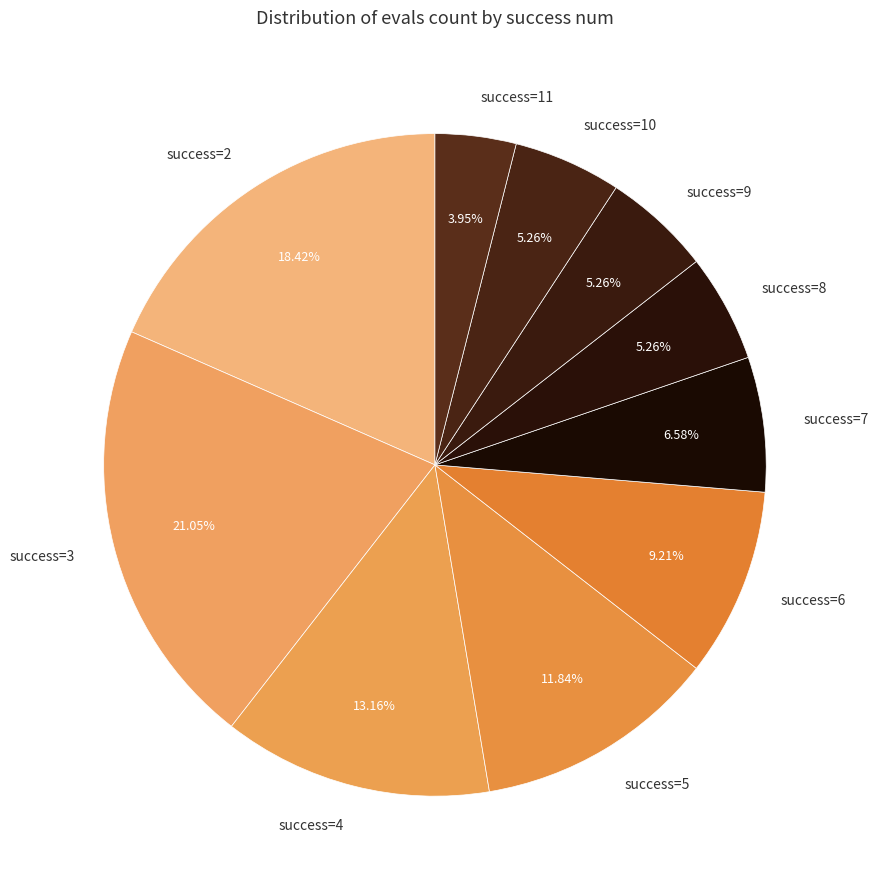

Approximately how many times larger is the value at success=3 compared to success=4?

1.6